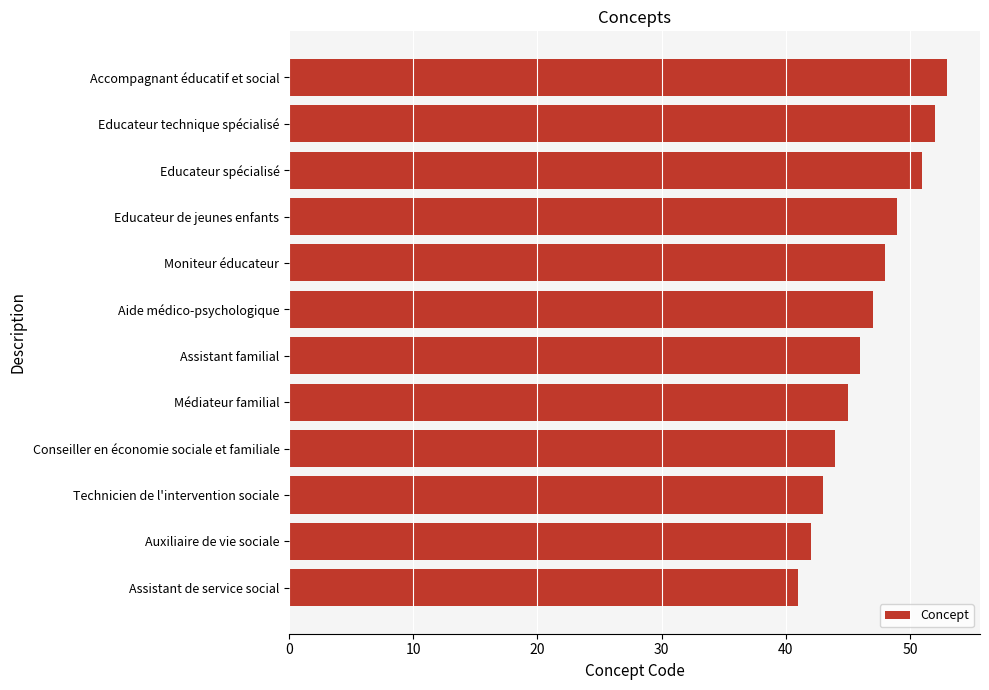

At which label is the value closest to 47?

Aide médico-psychologique